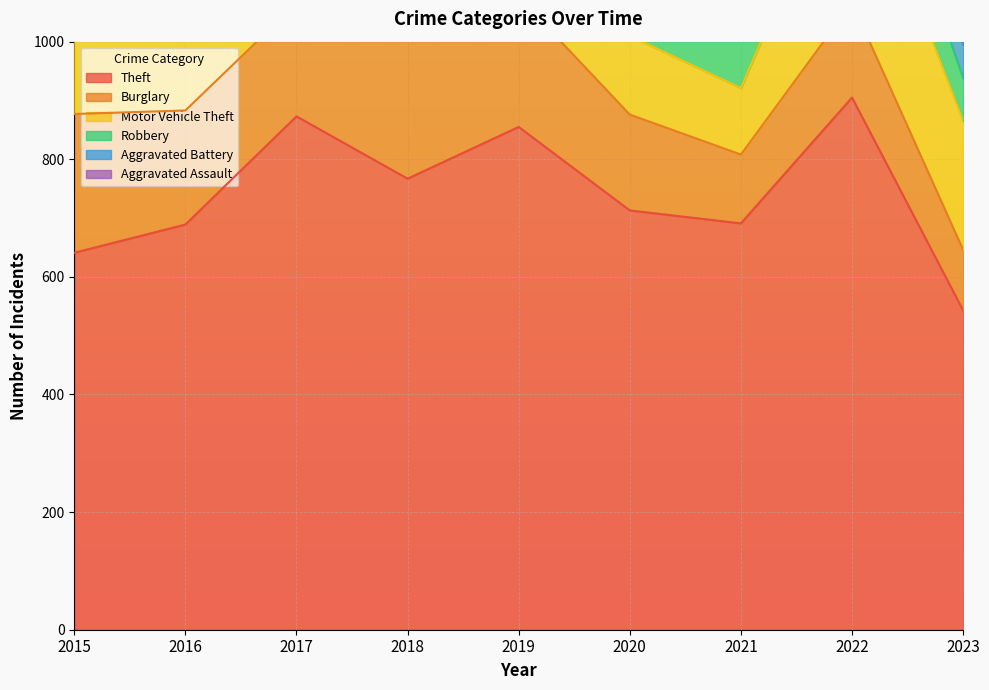

What is the spread (max minus min) of values at 2019?

810